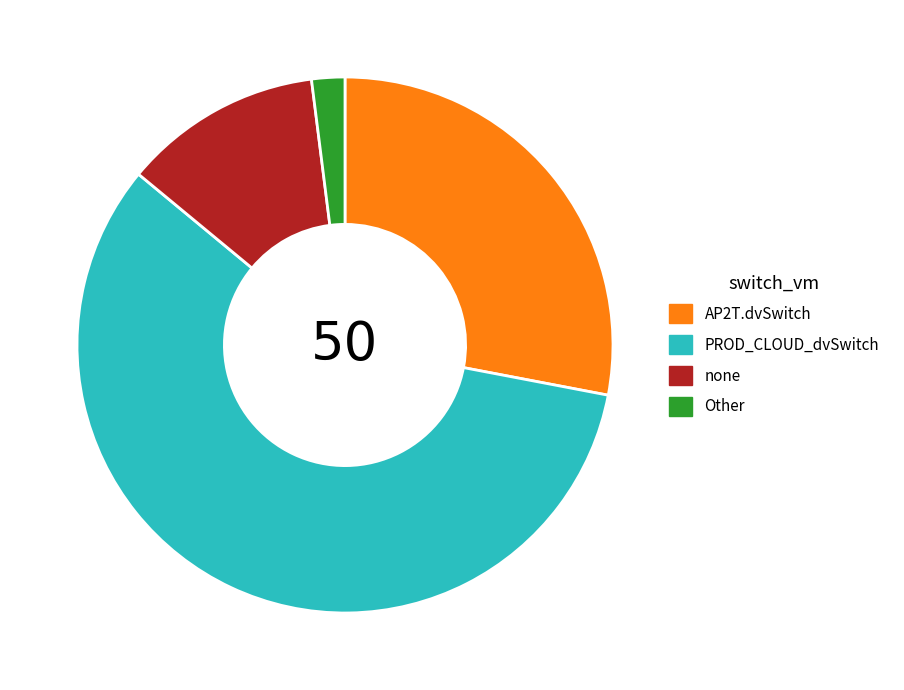

Is the sum of AP2T.dvSwitch and PROD_CLOUD_dvSwitch greater than half?

Yes